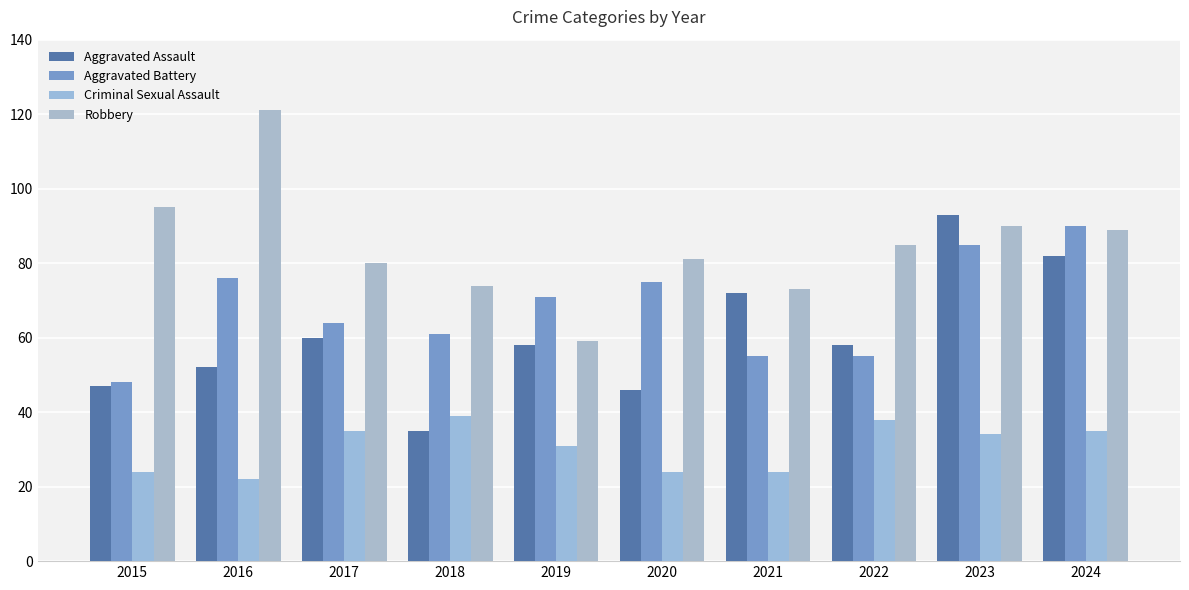

What is the difference between the maximum and minimum values in the Aggravated Assault series?

58